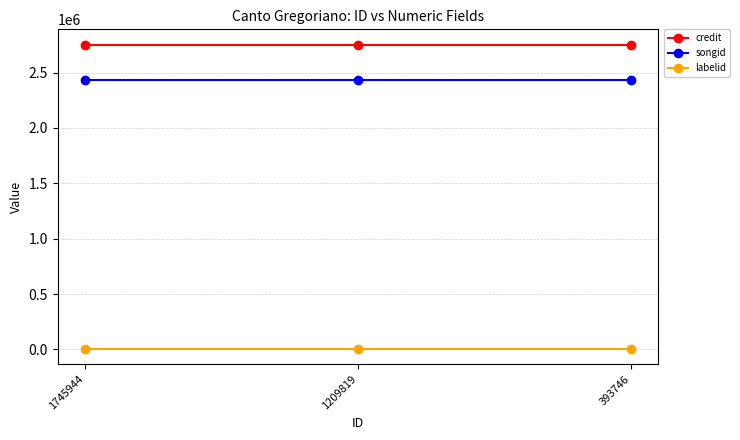

What are all the series names shown in the legend?

credit, songid, labelid